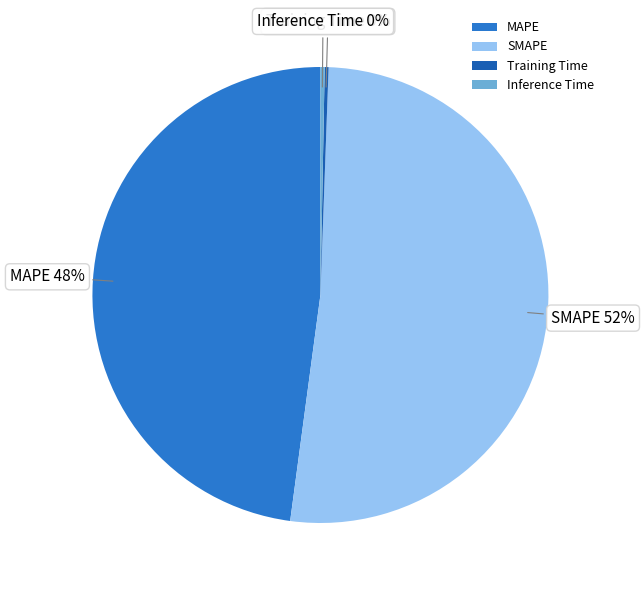

Is SMAPE the majority of the pie?

Yes